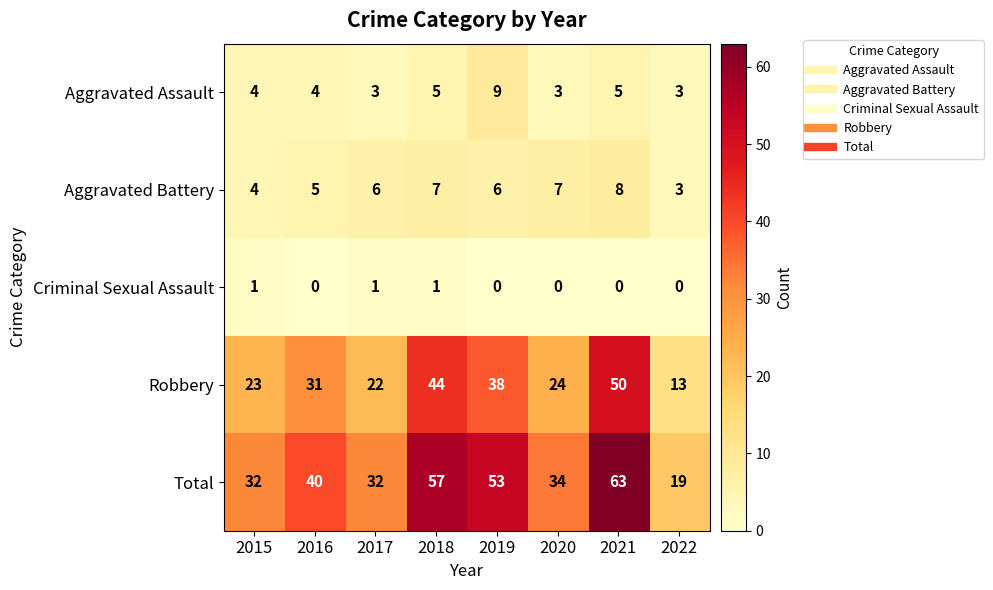

Between 2015 and 2020, which series saw the biggest shift?

Aggravated Battery